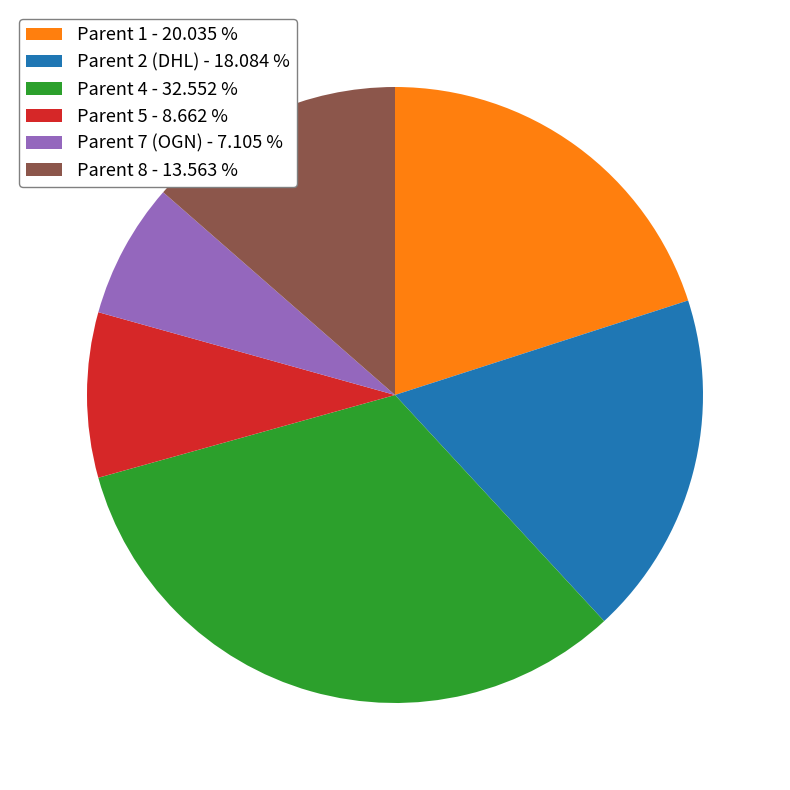

Rank the categories by value from lowest to highest.

Parent 7 (OGN) - 7.105 %, Parent 5 - 8.662 %, Parent 8 - 13.563 %, Parent 2 (DHL) - 18.084 %, Parent 1 - 20.035 %, Parent 4 - 32.552 %